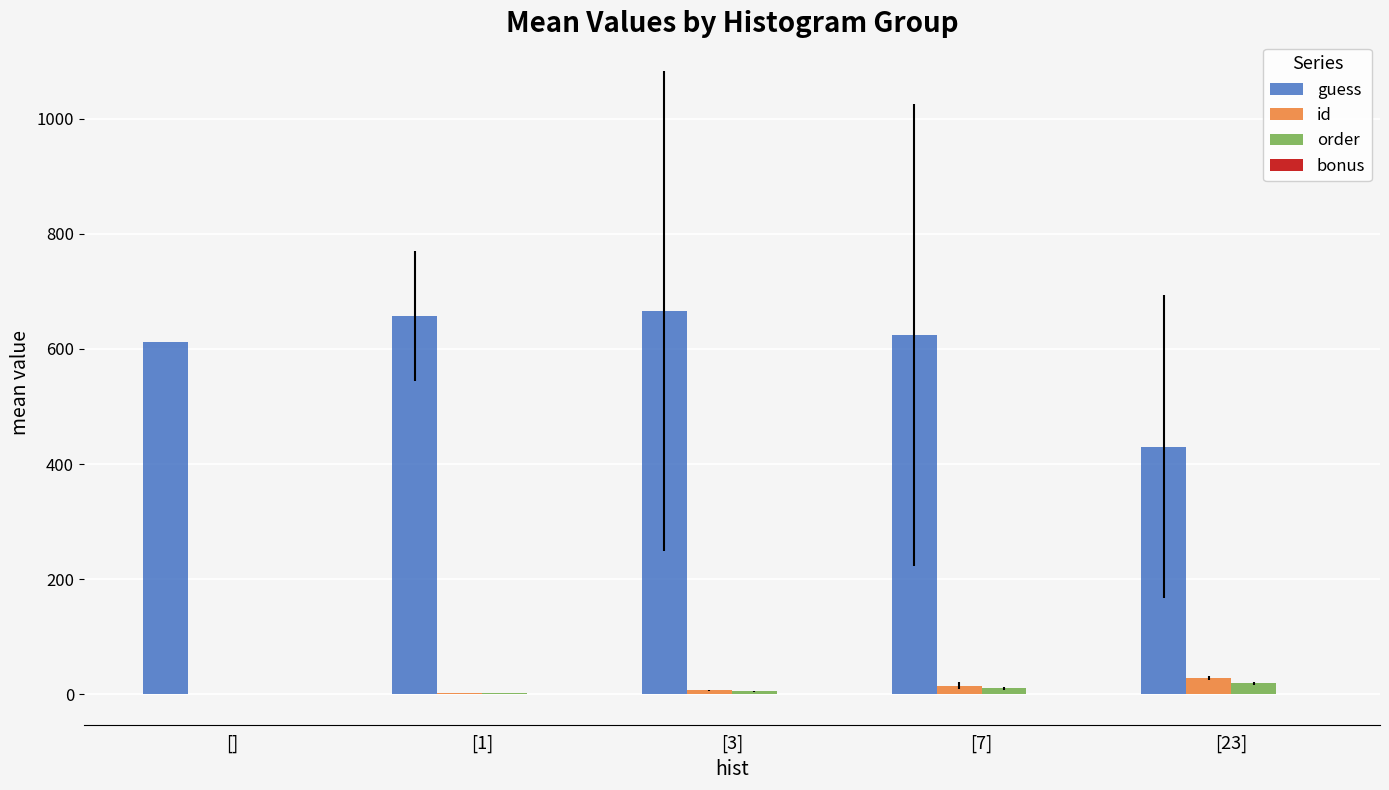

Is the value of guess at [3] greater than the value of id at [7]?

Yes